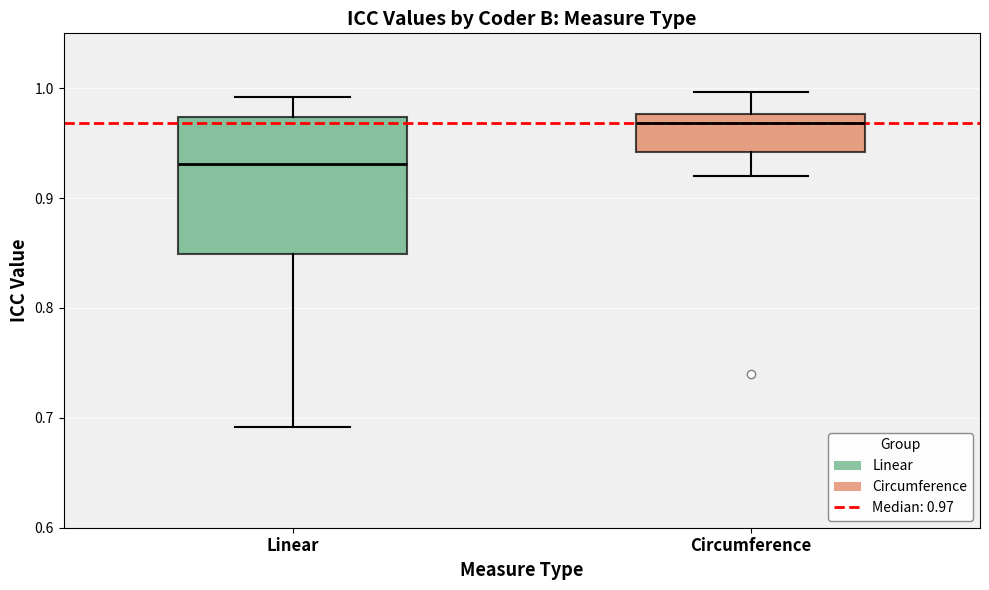

Comparing the boxes themselves (not the whiskers), which one is the tallest?

Linear